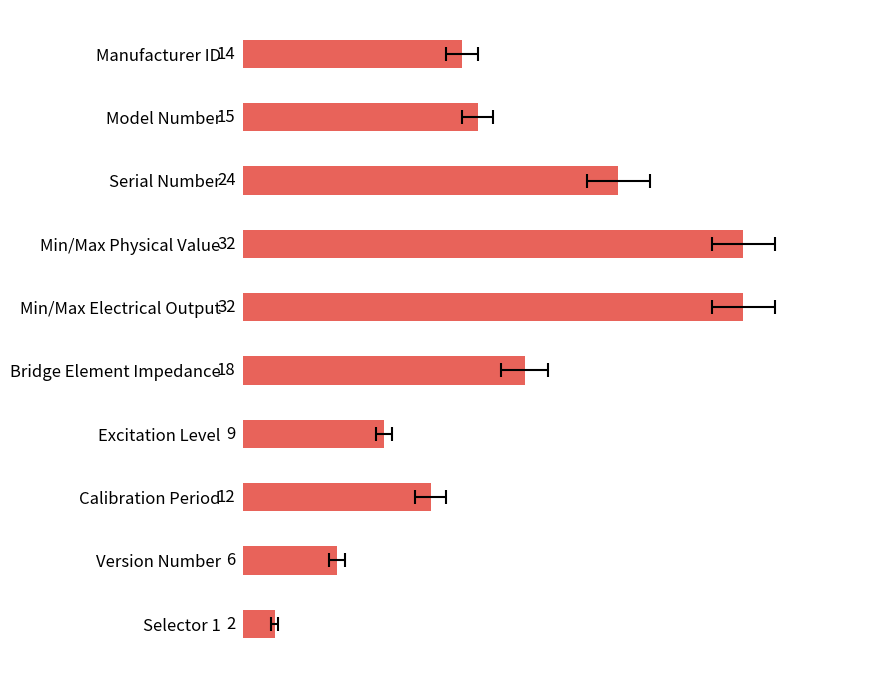

How many data points are less than 15?

5